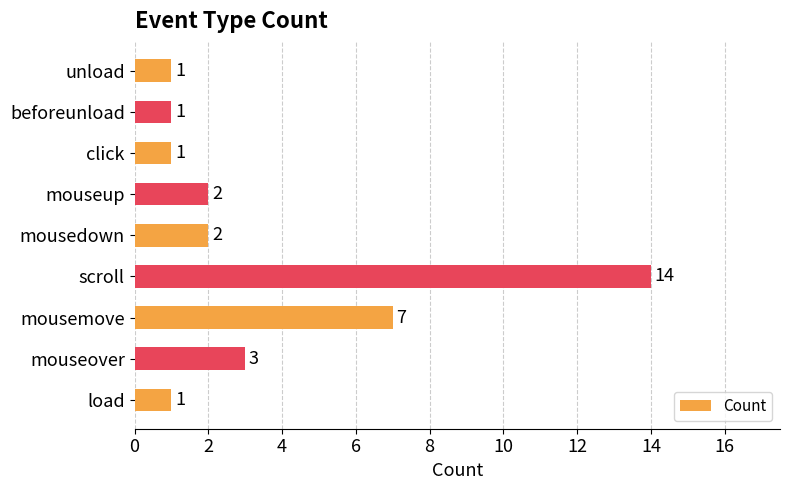

The chart shows a value of 2 at mouseup. True or false?

True